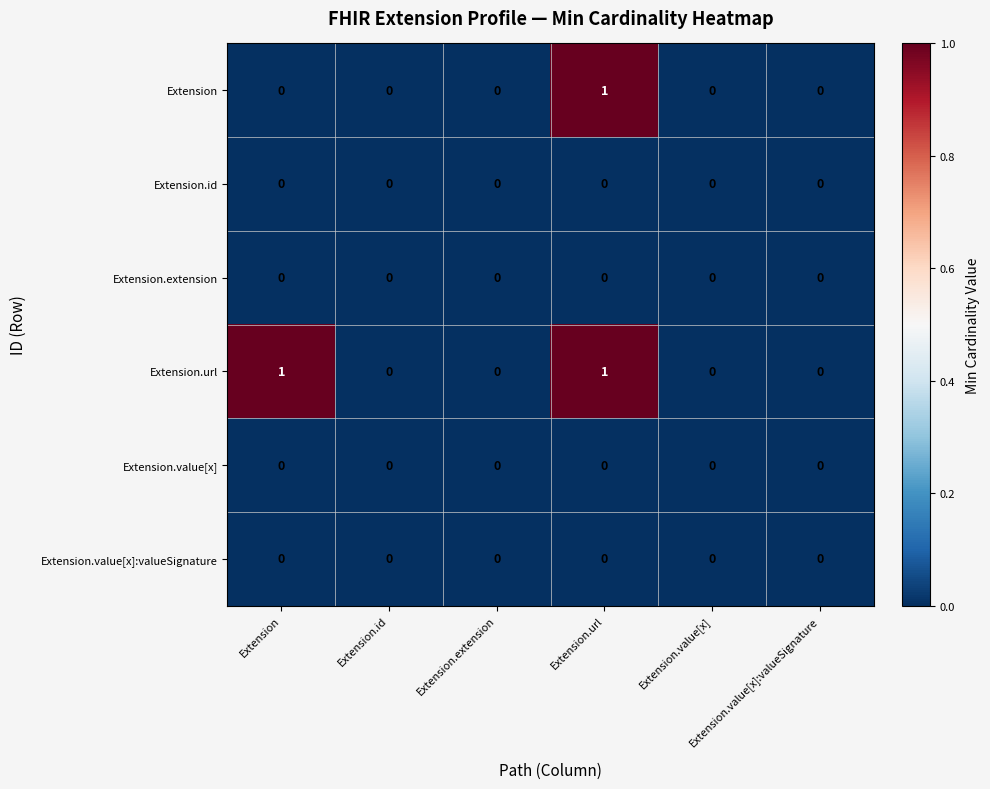

At which category does the chart reach its peak across all series?

Extension.url